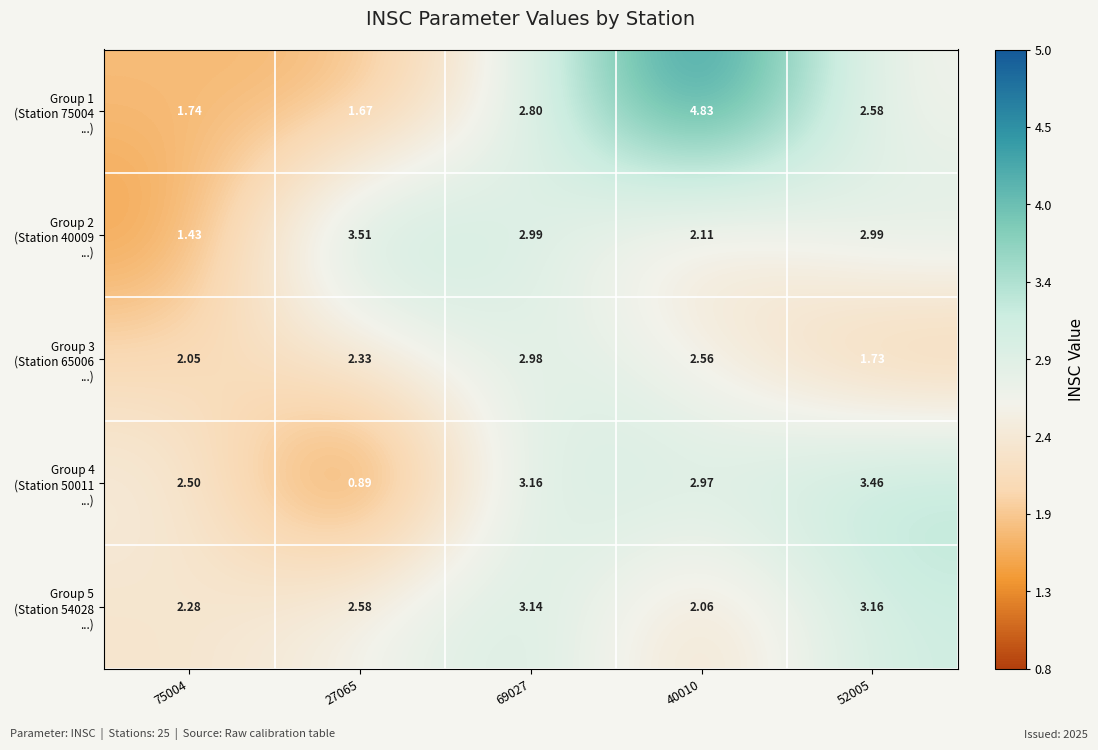

How many series are shown in this chart?

5